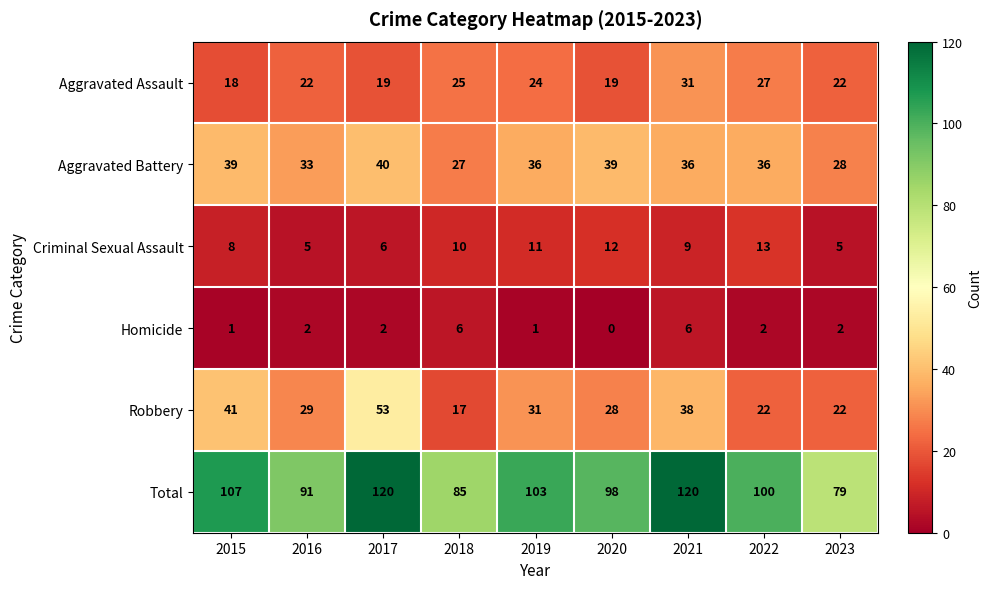

Read the Criminal Sexual Assault value at 2022.

13